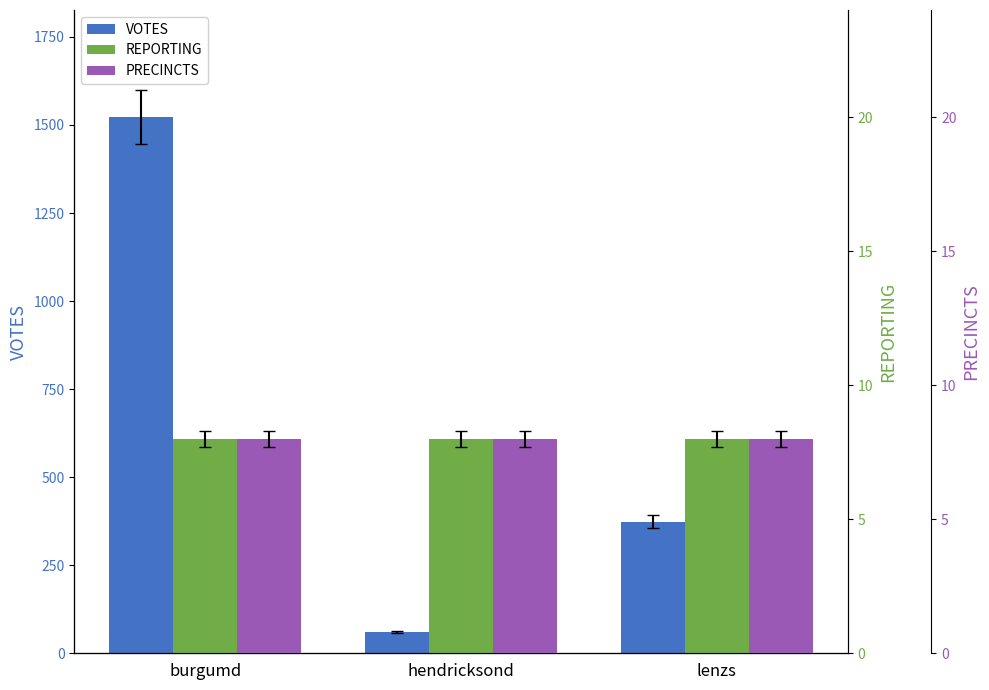

List the series in order of their peak value, highest first.

VOTES, REPORTING, PRECINCTS